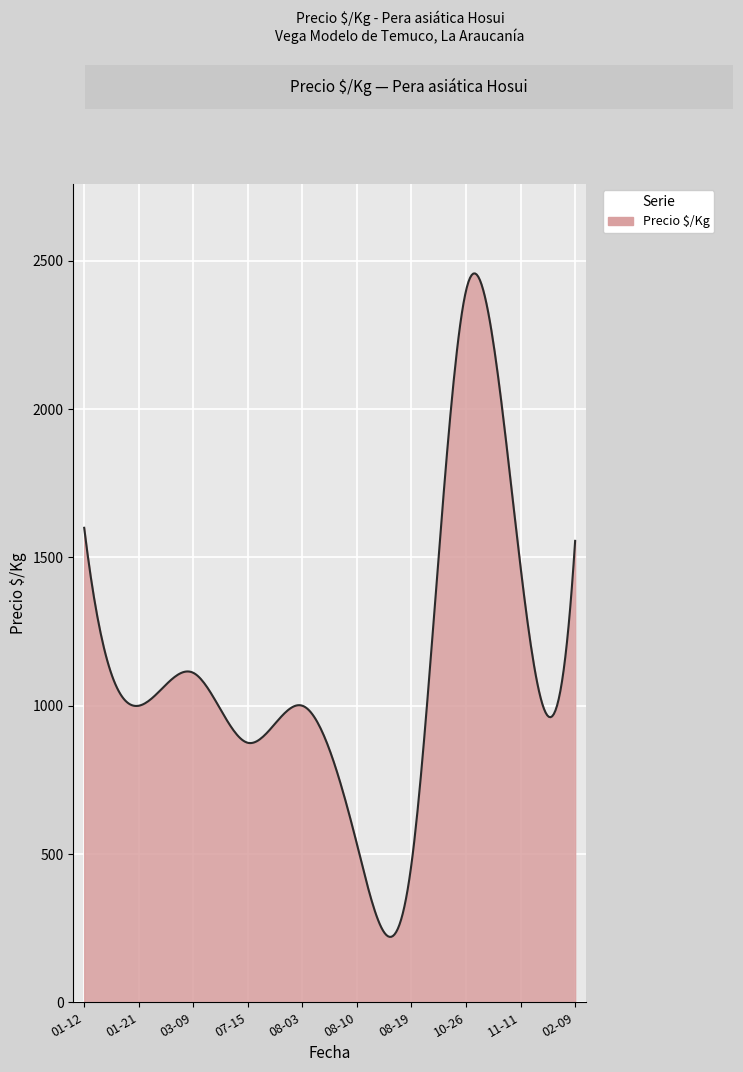

What is the difference between the maximum and minimum values?

2237.3